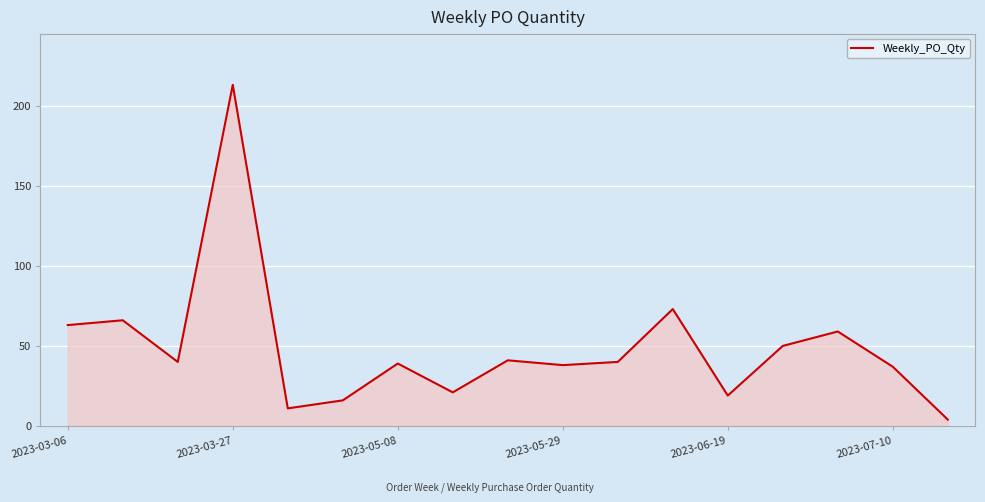

What is the maximum value shown in the chart?

213